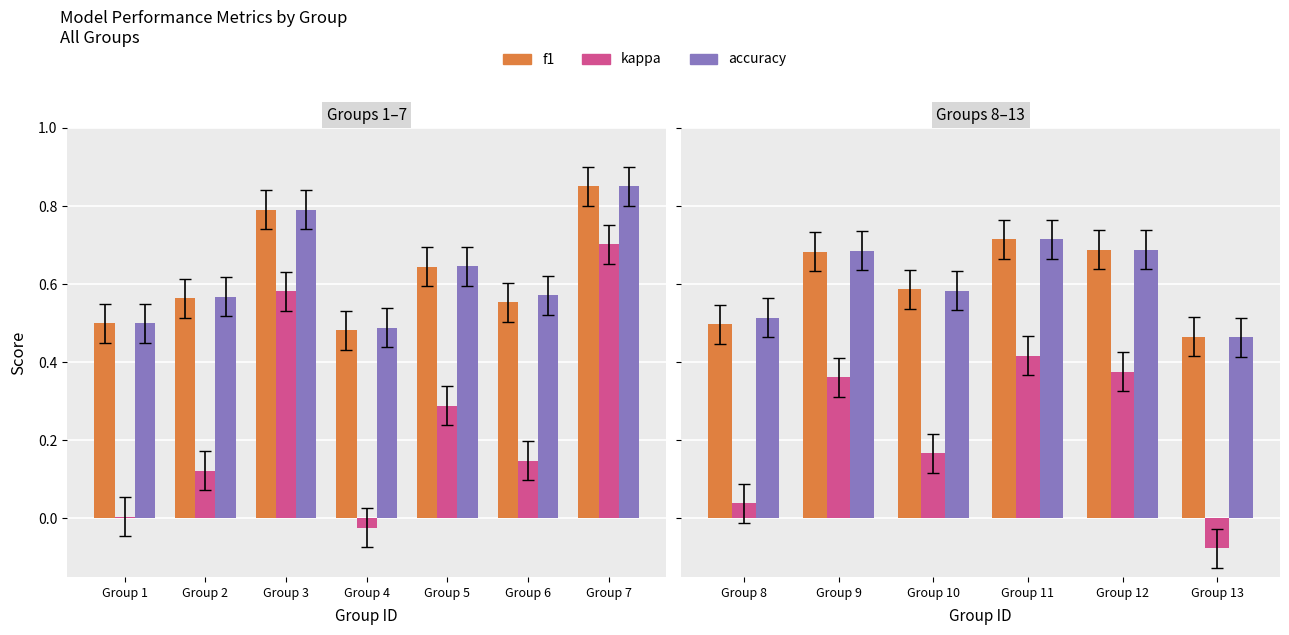

What is the value of the kappa bar at the 6th from the left?

-0.1